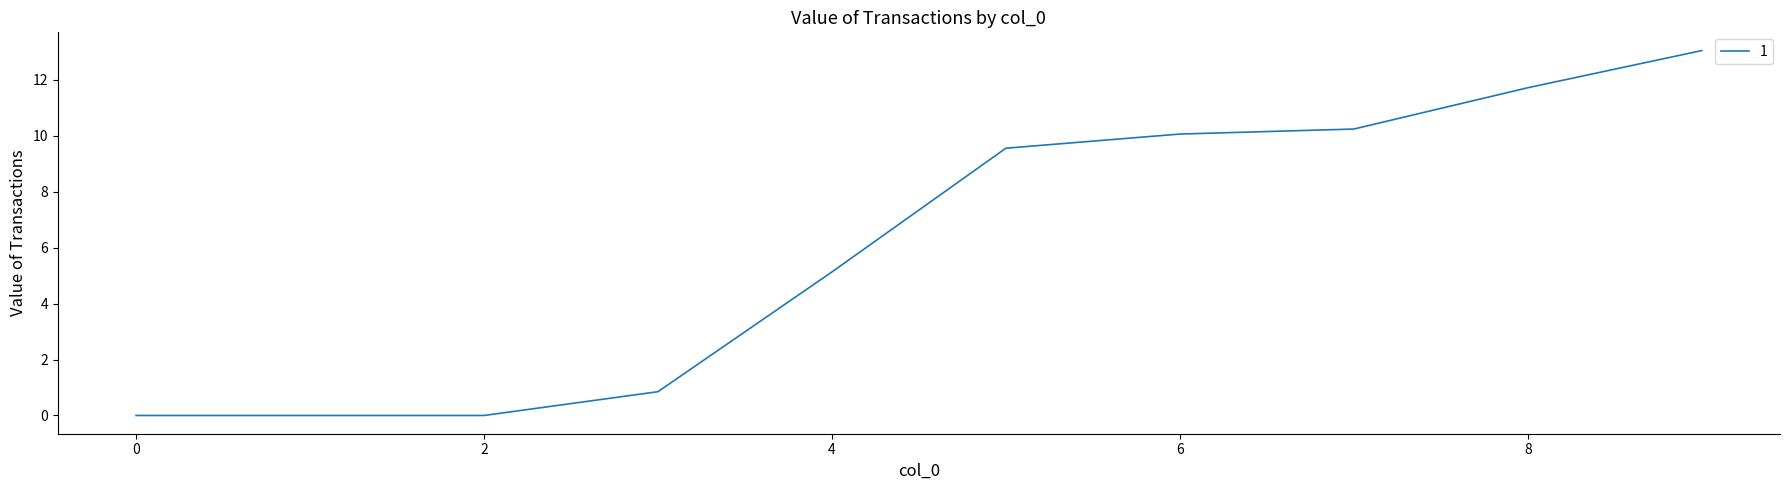

What is the maximum value shown in the chart?

13.0